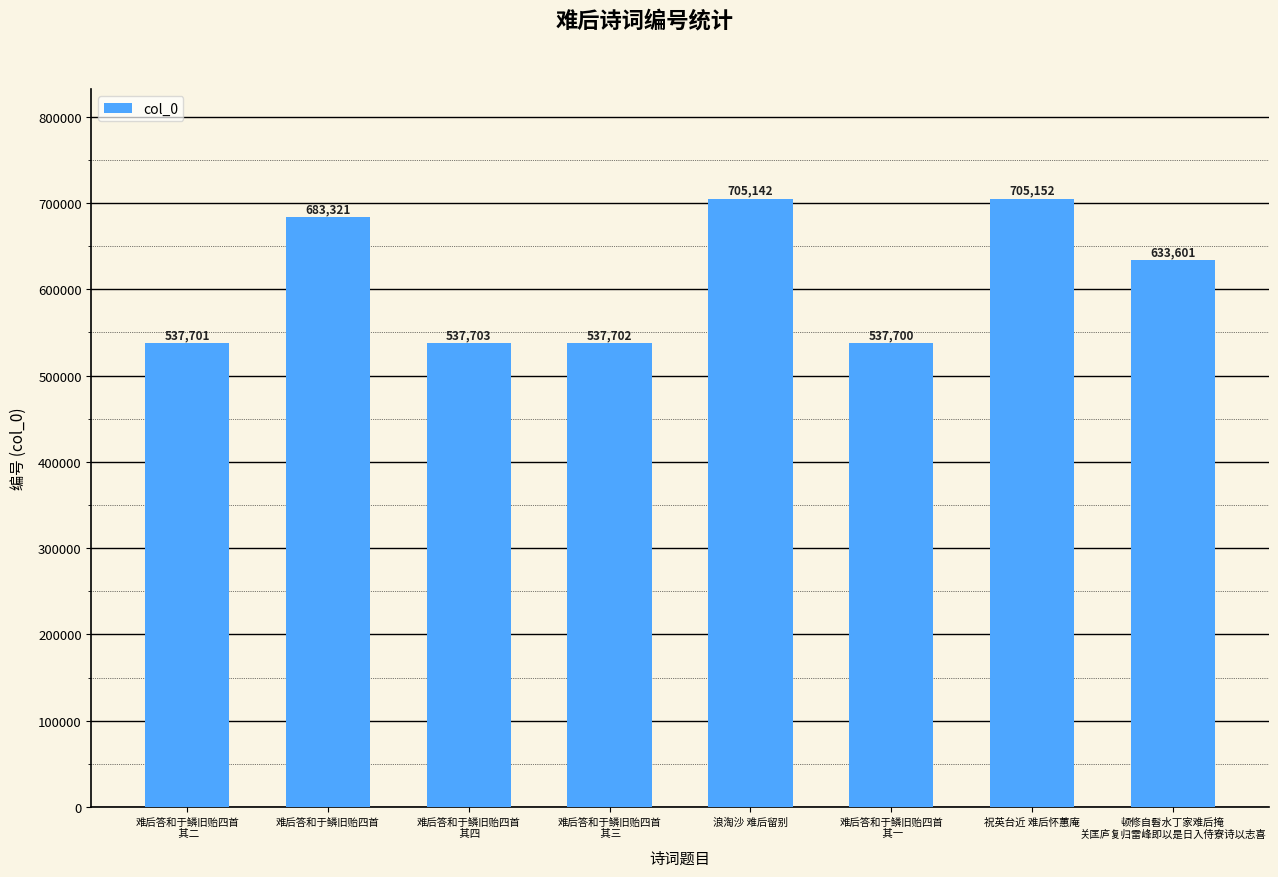

Between 浪淘沙 难后留别 and 祝英台近 难后怀蕙庵, which is larger?

祝英台近 难后怀蕙庵